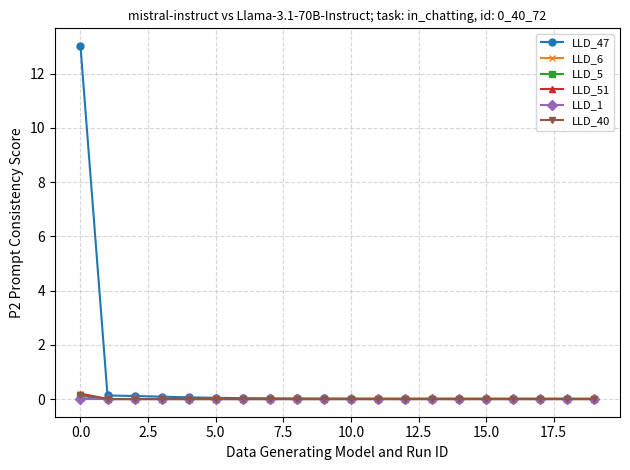

What is the maximum value shown in the chart?

13.0